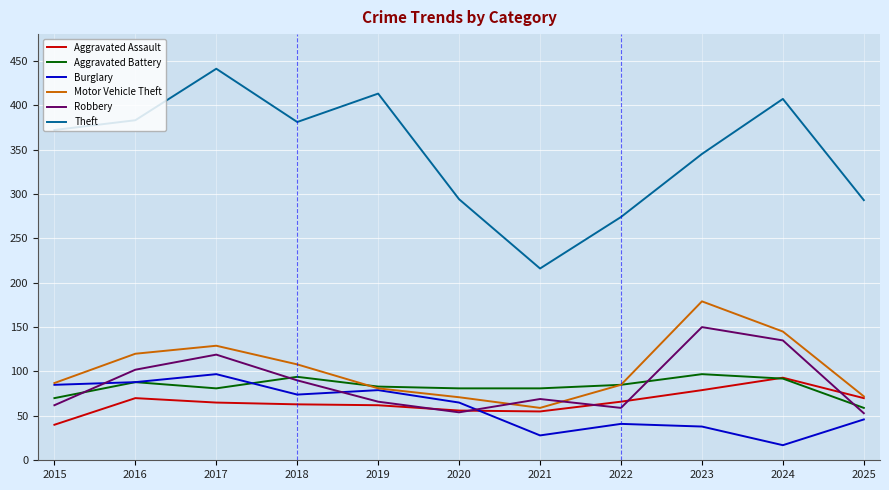

What is the greatest value displayed?

441